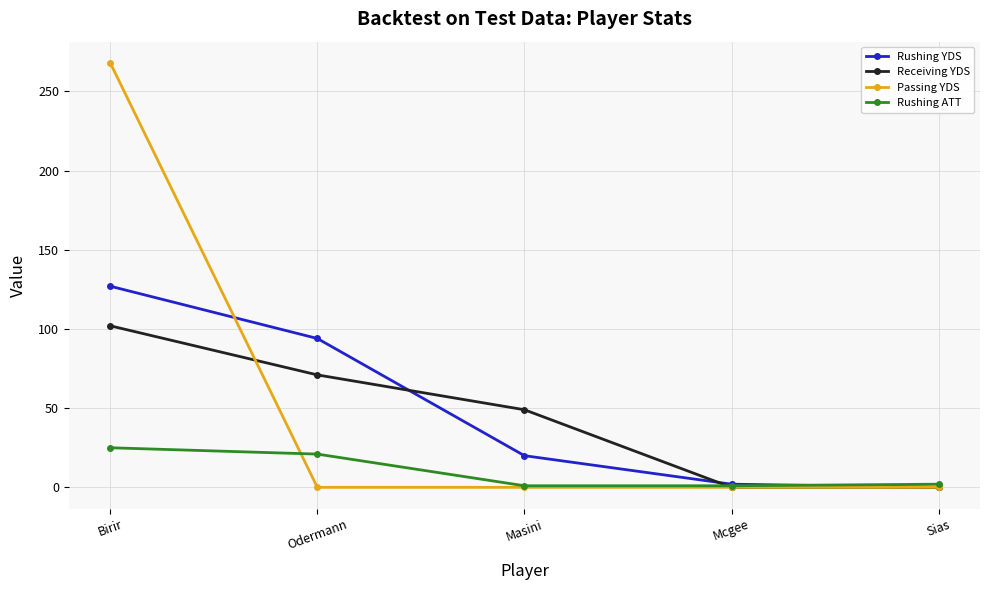

At which category is the sum across all series the highest?

Birir